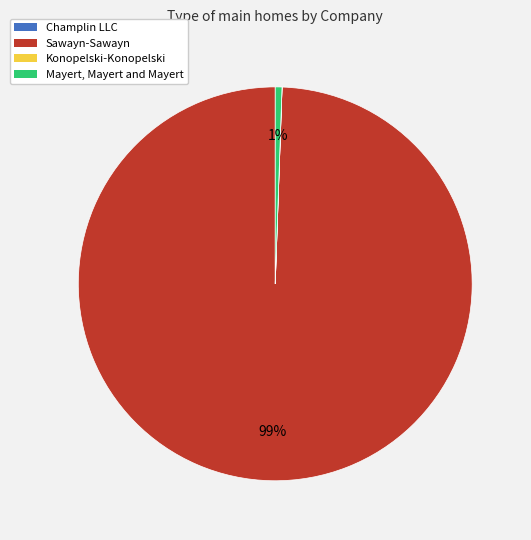

Which slice is the largest?

Sawayn-Sawayn